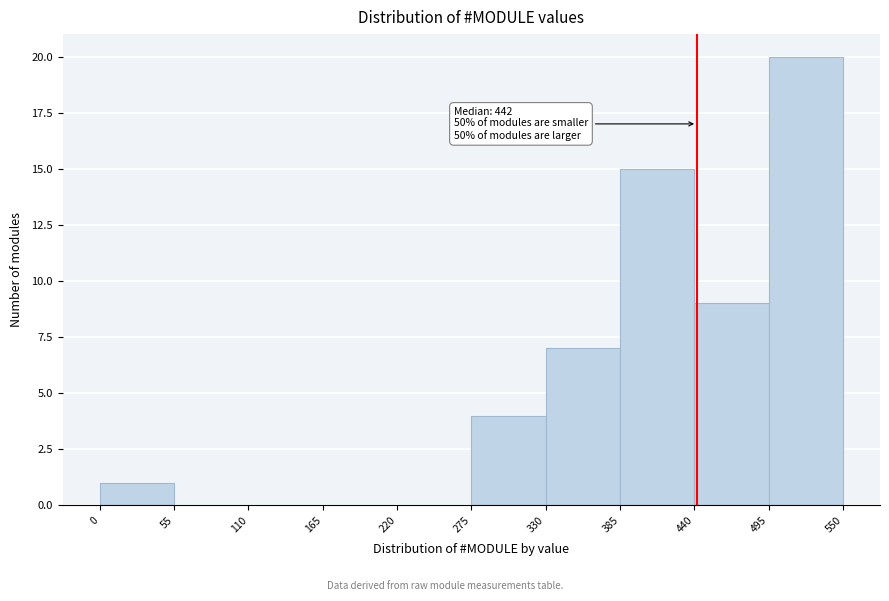

Over which range of the x-axis is the bar tallest?

495 to 550